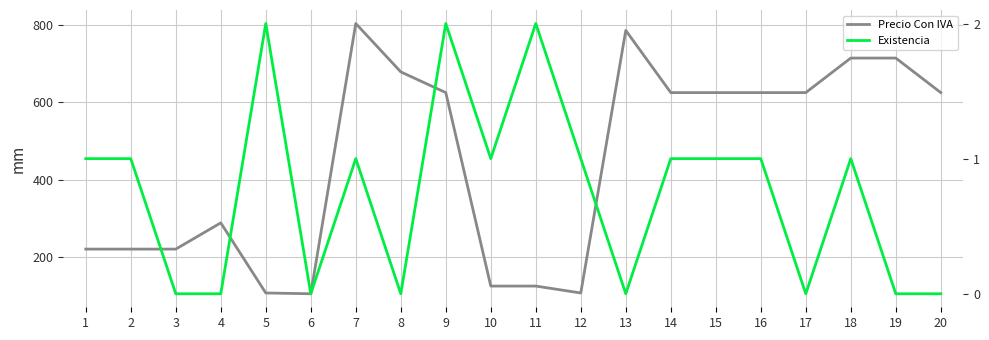

What is the approximate value of Precio Con IVA at 19?

713.8